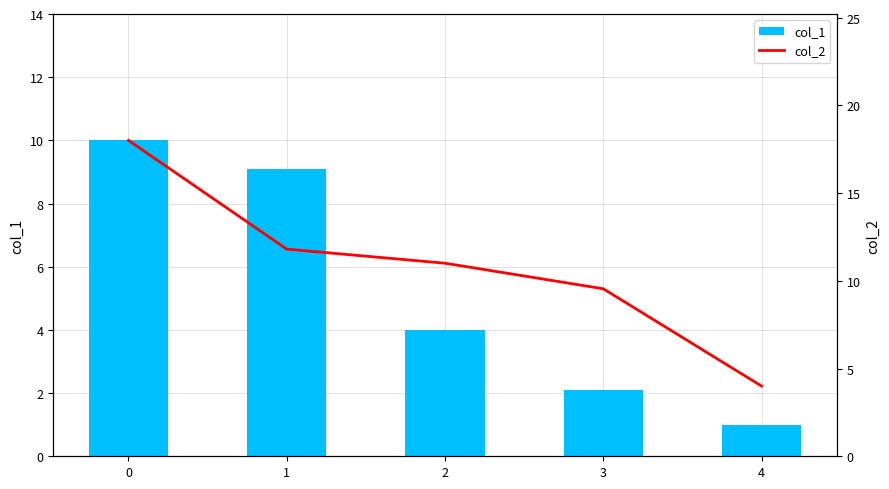

Reading right to left, what are all the values shown in this chart?

col_1: 4=1.0	3=2.1	2=4.0	1=9.1	0=10.0
col_2: 4=4.0	3=9.5	2=11.0	1=11.8	0=18.0